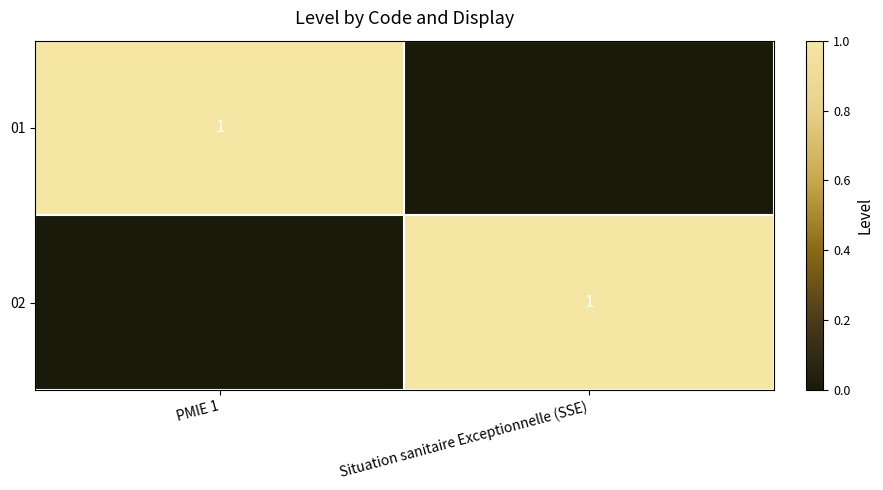

How many categories are shown in the chart?

2